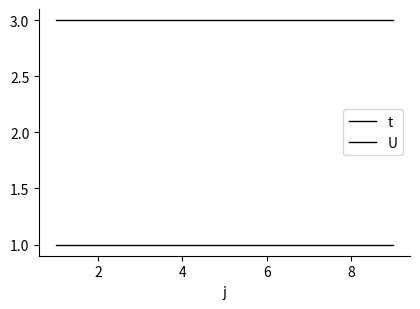

How many lines are shown in the chart?

2